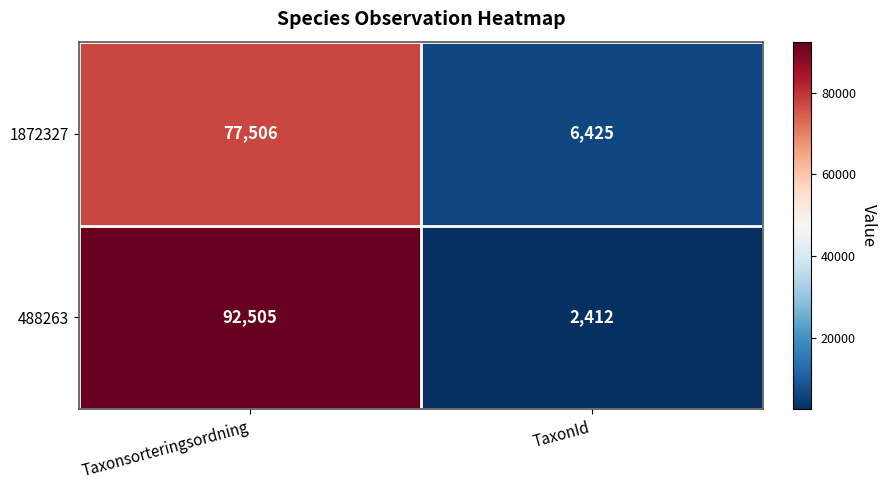

The value of 1872327 at TaxonId is 6425. True or false?

True